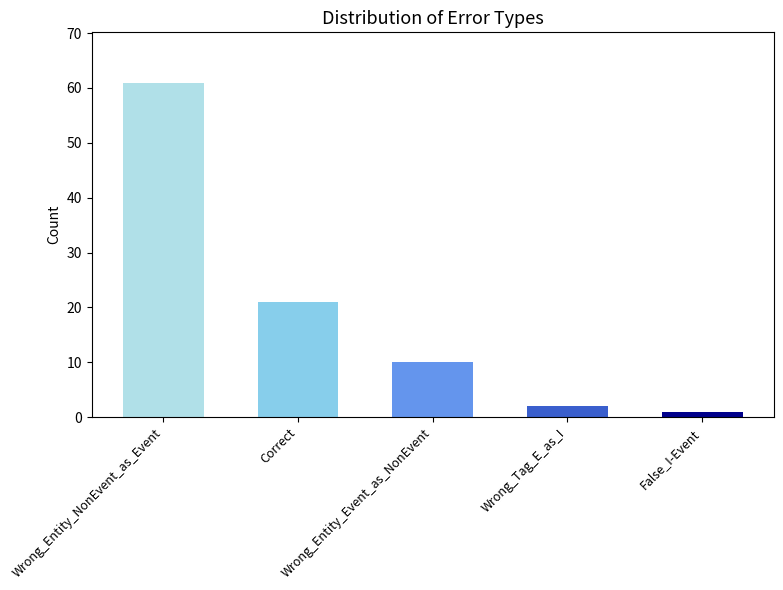

At which label is the value closest to 31?

Correct